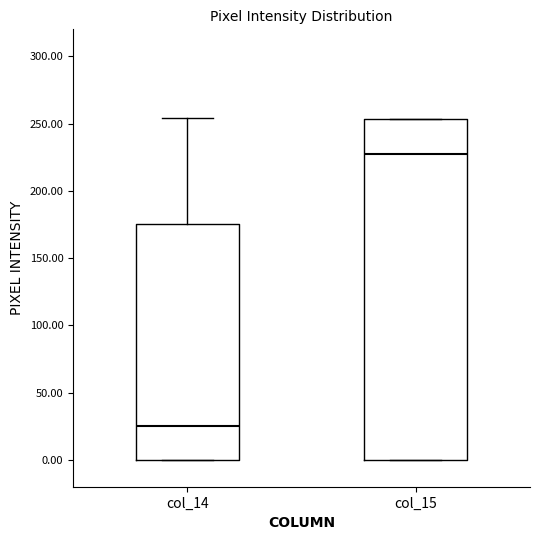

Where is the lower edge of the box for col_15 on the y-axis? The values are not printed on the chart, so give them approximately, as read against the axis.

0